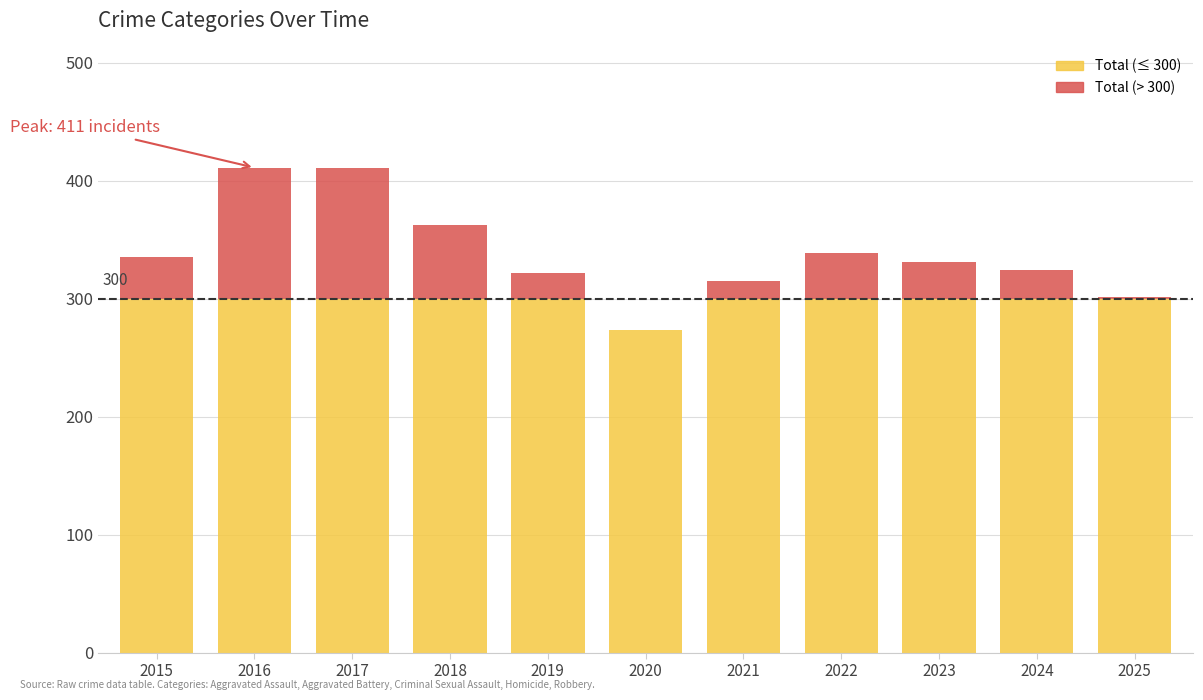

What is the total value across all series at 2022?

339